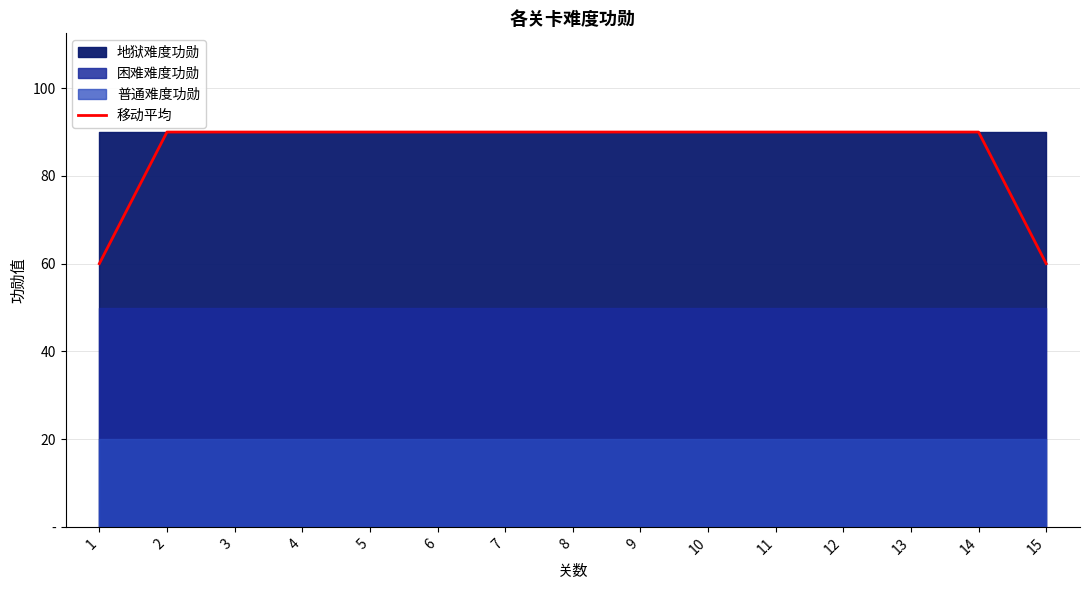

What is the smallest value displayed?

60